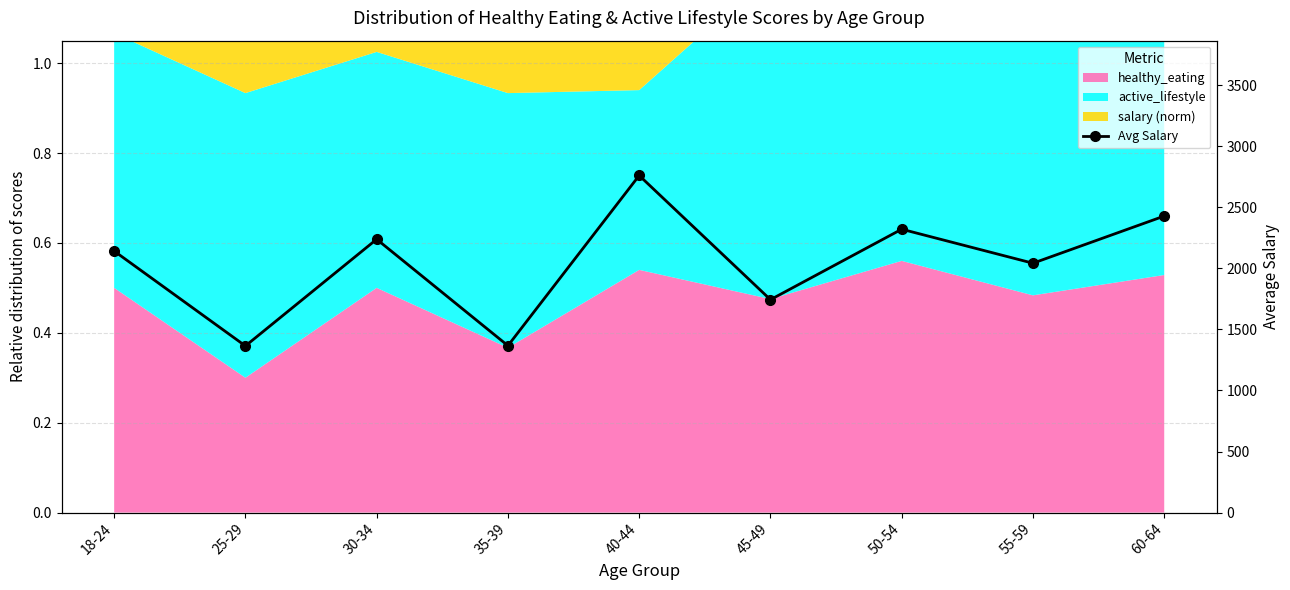

The chart shows a value of 2429.0 at 60-64. True or false?

True